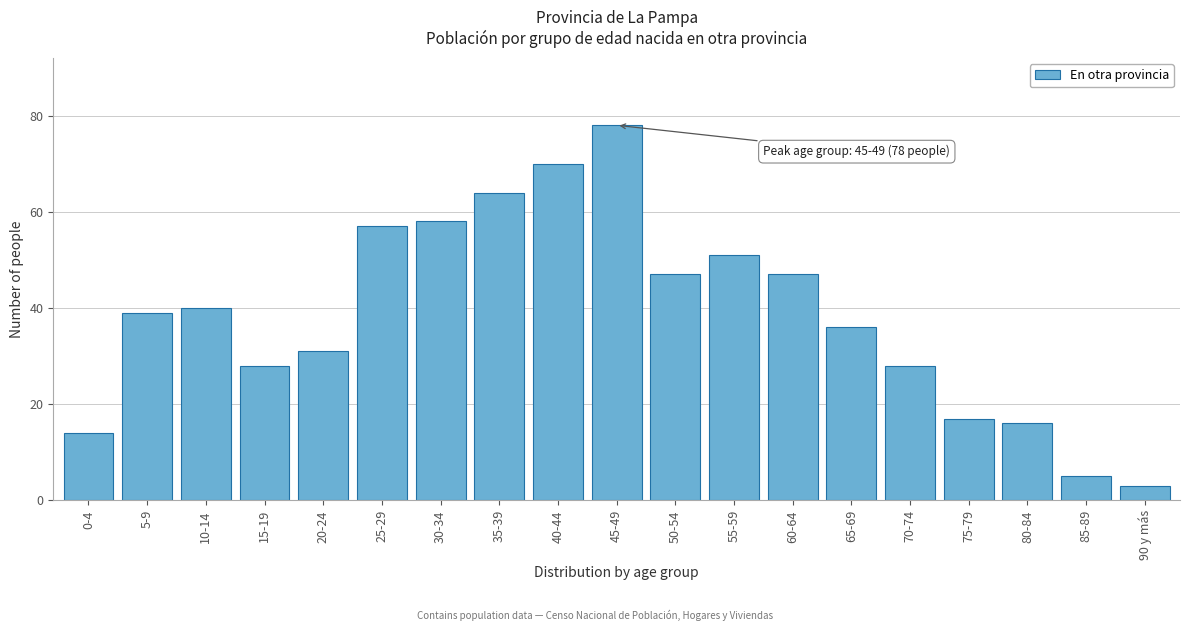

Reading right to left, transcribe all the data shown in this chart.

90 y más=3	85-89=5	80-84=16	75-79=17	70-74=28	65-69=36	60-64=47	55-59=51	50-54=47	45-49=78	40-44=70	35-39=64	30-34=58	25-29=57	20-24=31	15-19=28	10-14=40	5-9=39	0-4=14